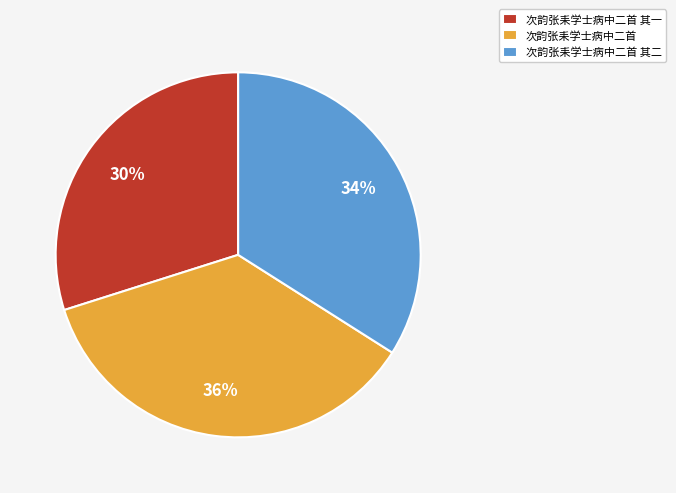

To the nearest percent, what is the combined percentage of 次韵张耒学士病中二首 其二 and 次韵张耒学士病中二首?

70%